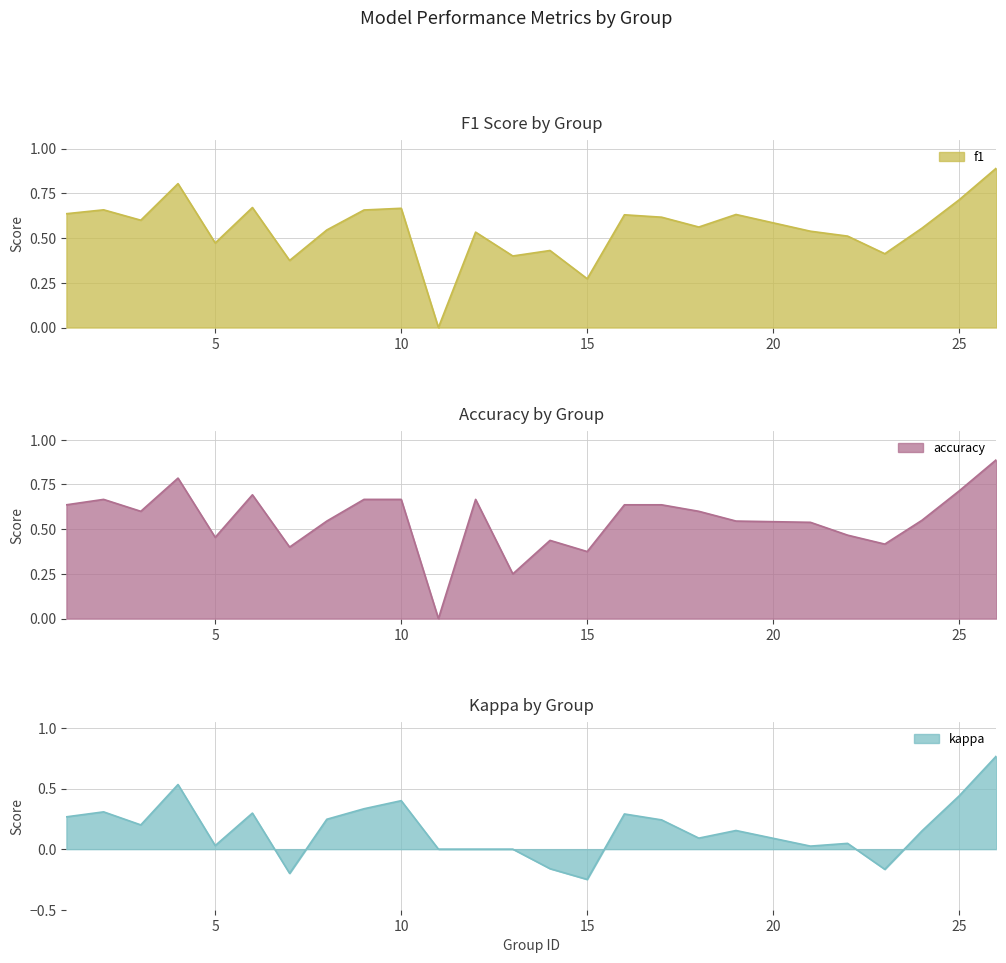

How many categories are shown in the chart?

25